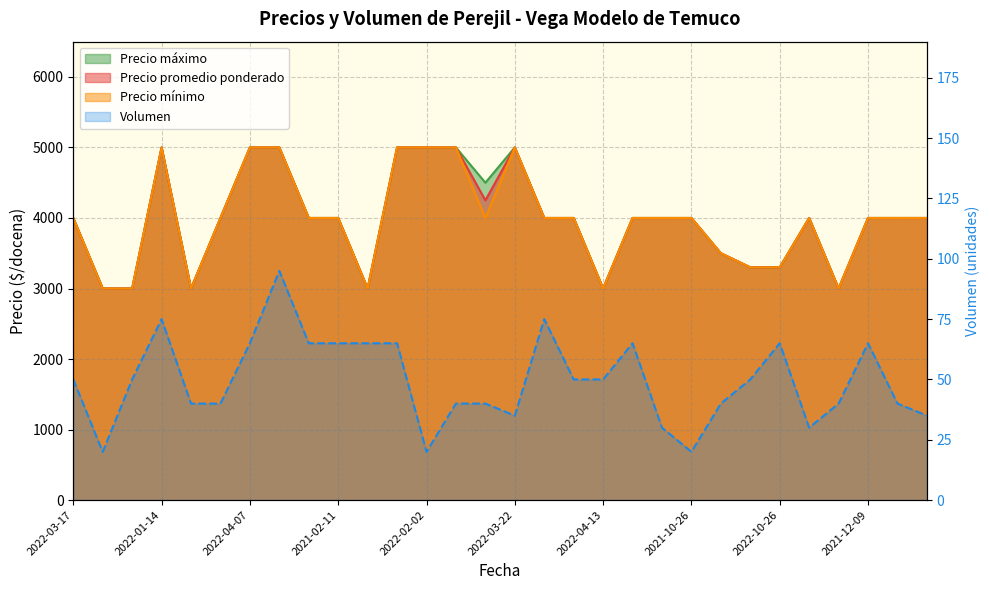

What are all the series names shown in the legend?

Precio promedio ponderado, Precio minimo, Precio maximo, Volumen